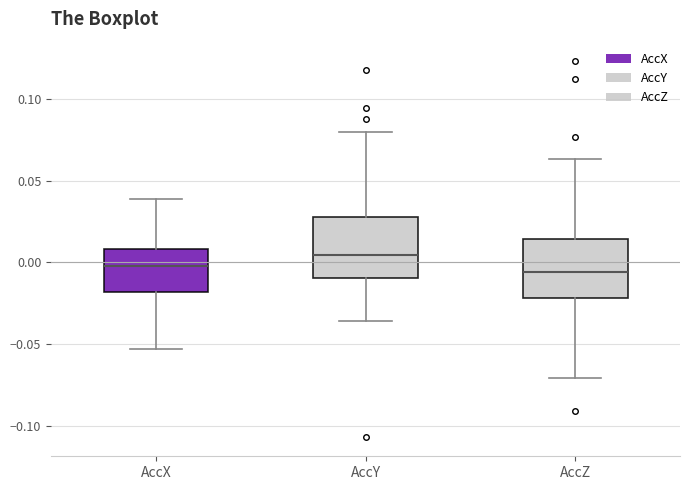

Which box has the highest median line?

AccY